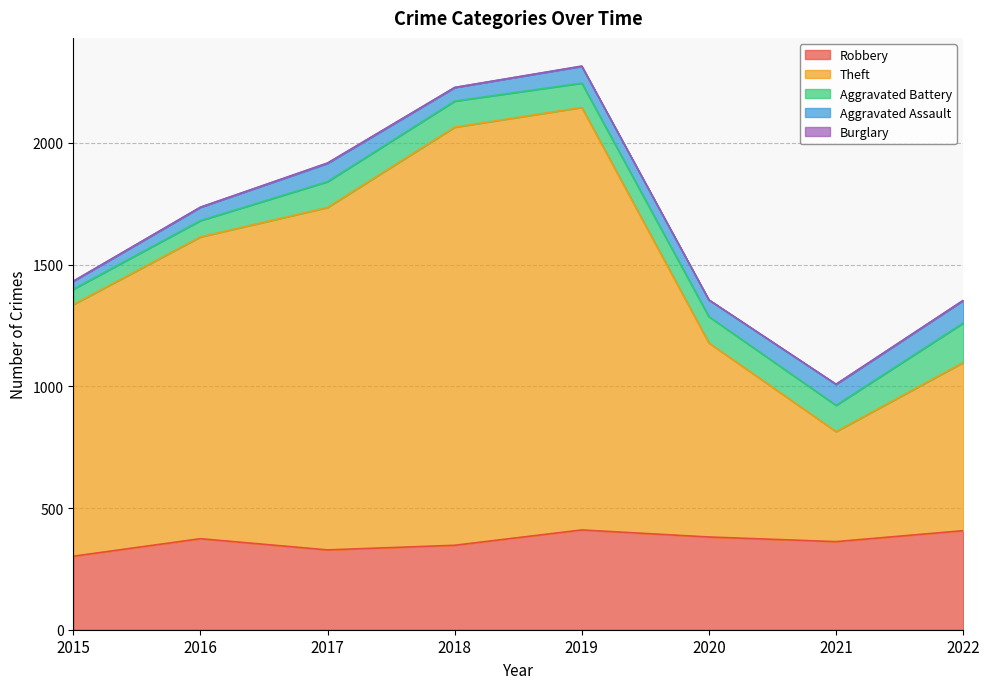

True or false: Theft and Aggravated Battery intersect in this chart.

False